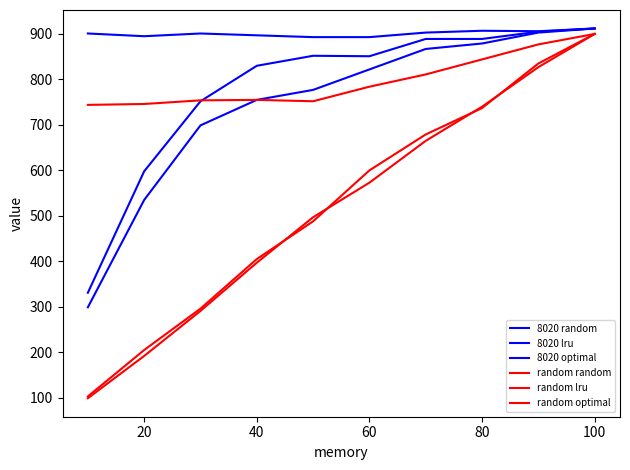

Does the chart display data point markers on the line(s)?

No